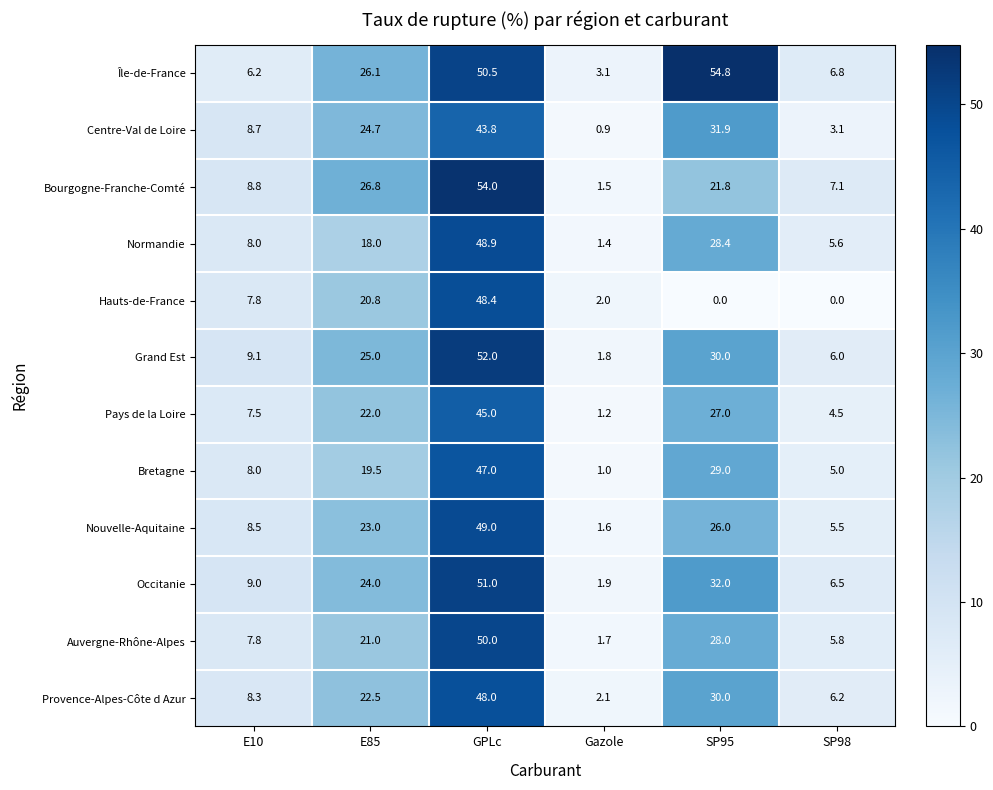

At which category is the sum across all series the highest?

GPLc